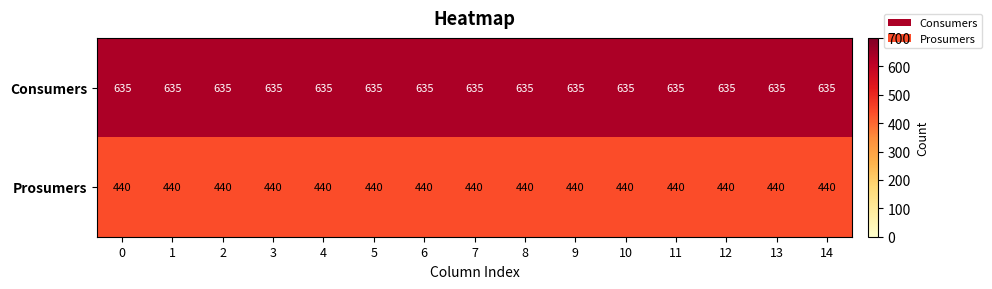

What is the spread (max minus min) of values at 6?

195